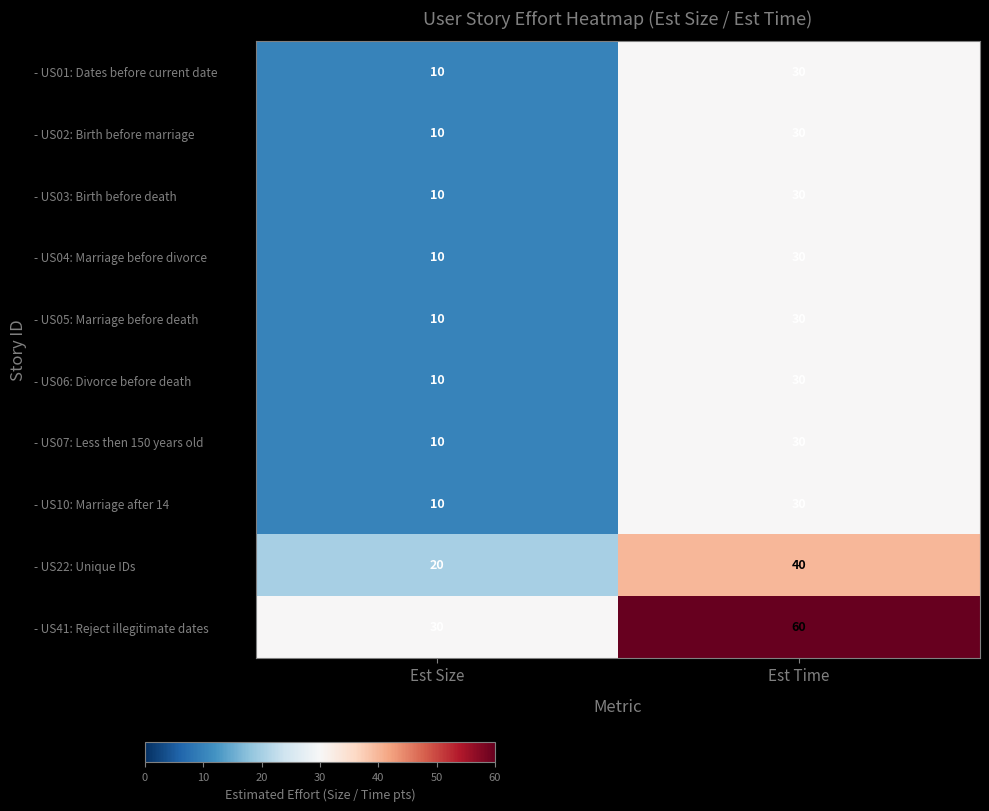

True or false: - US02: Birth before marriage has a value of 30 at Est Time.

True